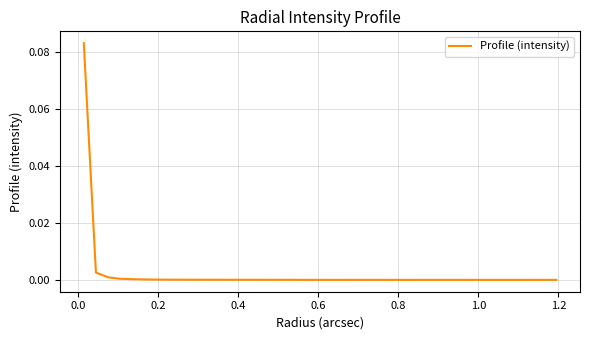

How many lines are shown in the chart?

1